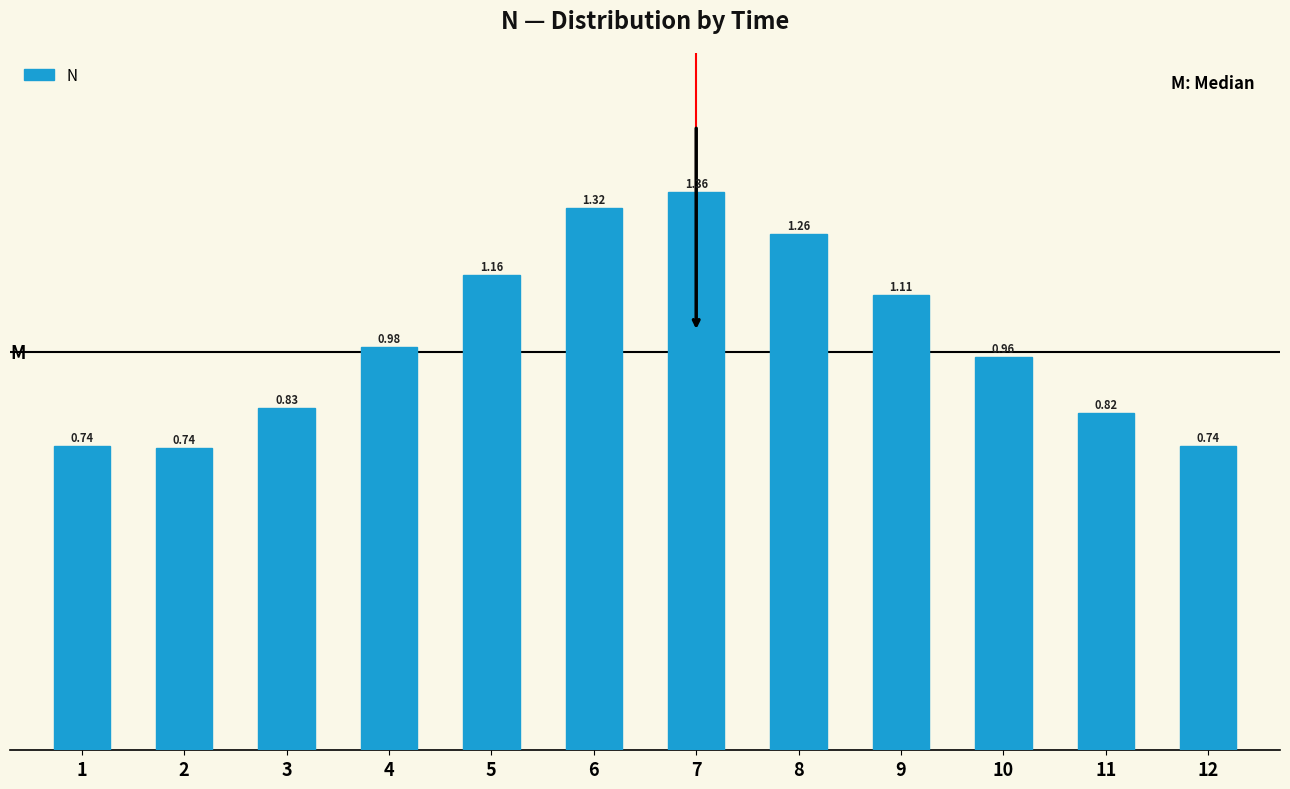

What is the difference between the second highest and second lowest values?

0.6